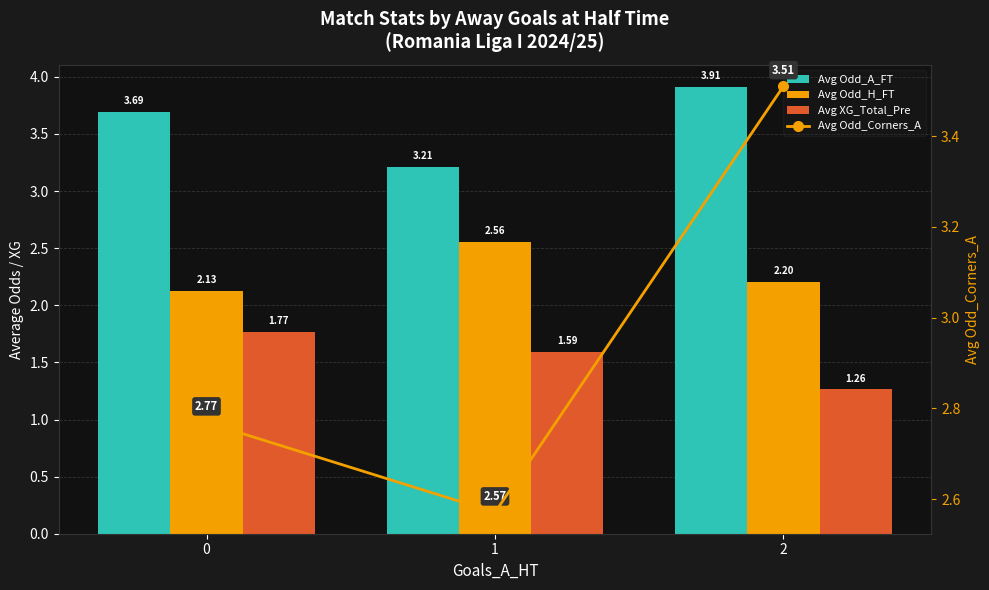

What is the greatest value displayed?

3.9